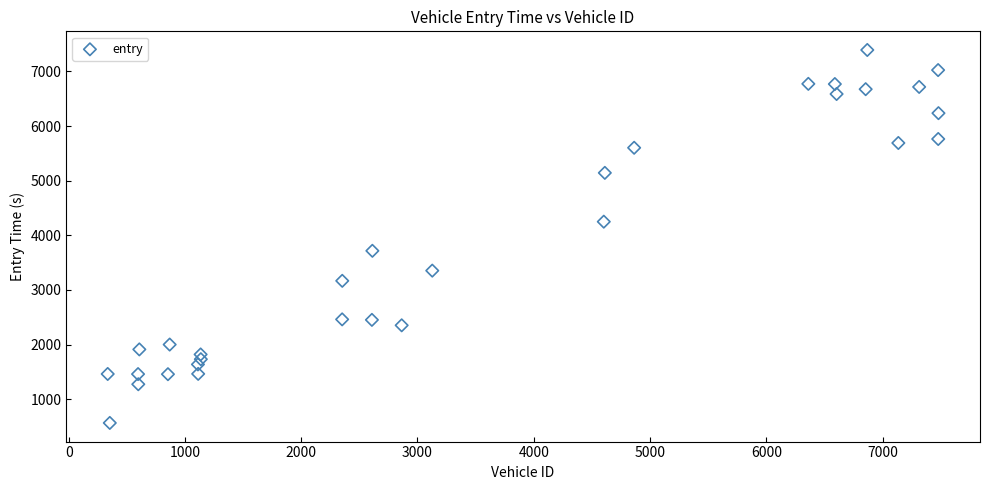

What is the range of Y values (max minus min)?

6827.5